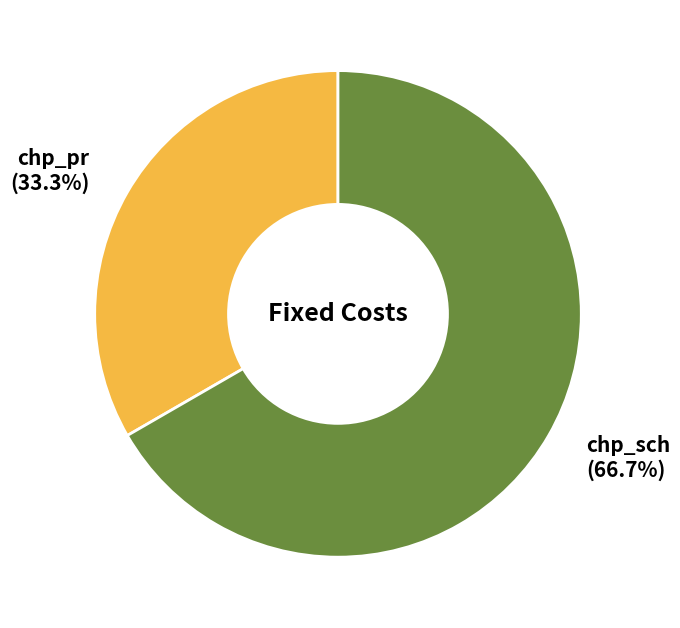

Is there any slice that represents more than half of the pie?

Yes